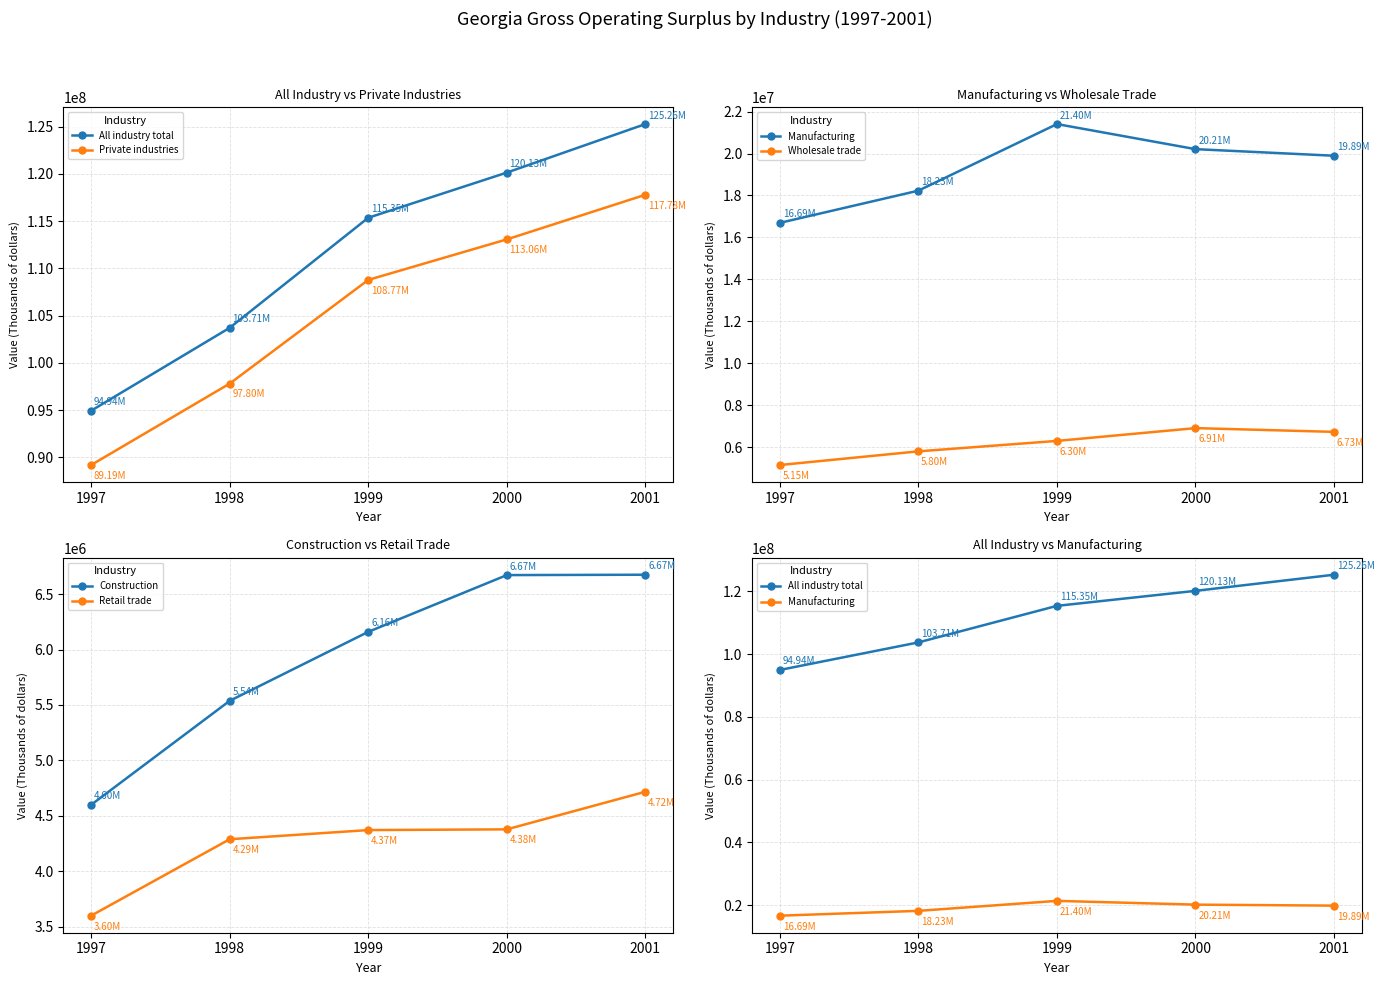

List the series in order of their peak value, lowest first.

Retail trade, Construction, Wholesale trade, Manufacturing, Private industries, All industry total